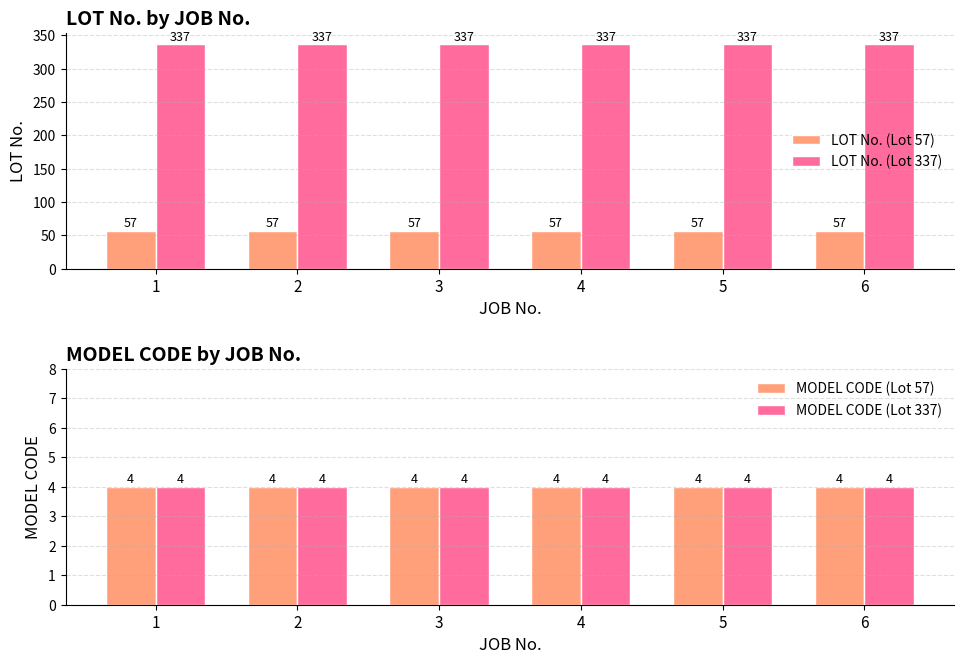

Where is MODEL CODE (Lot 337) nearest to the value 4?

1